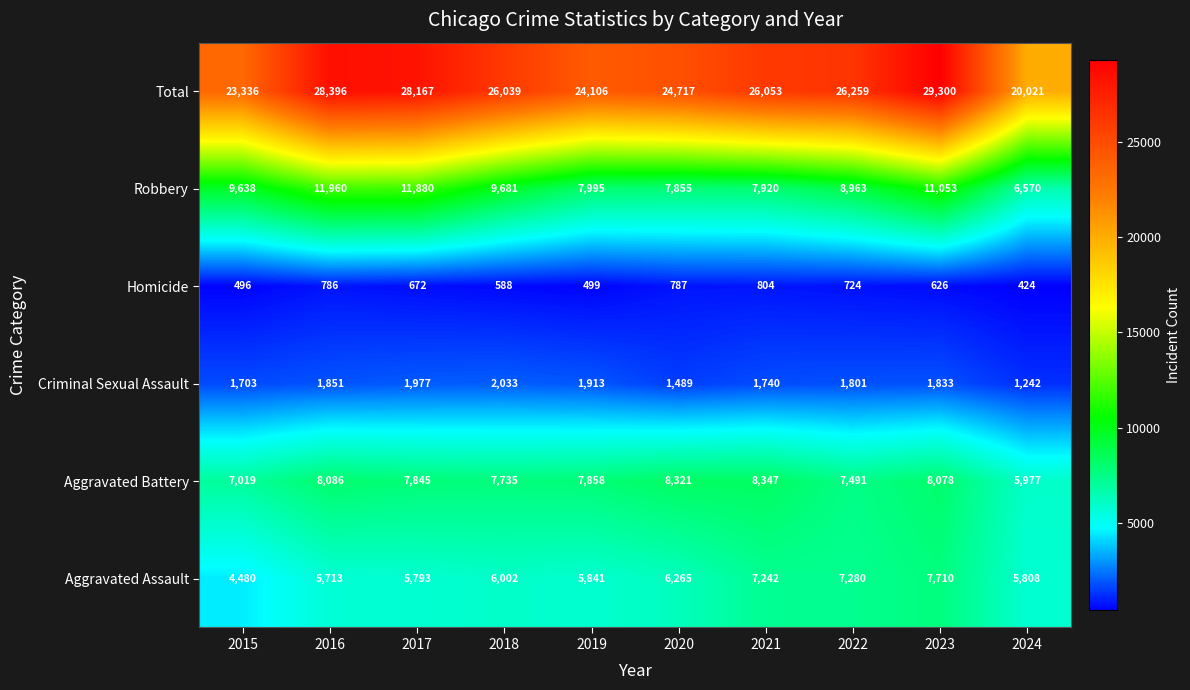

How many values in the Total series are below 26053?

5